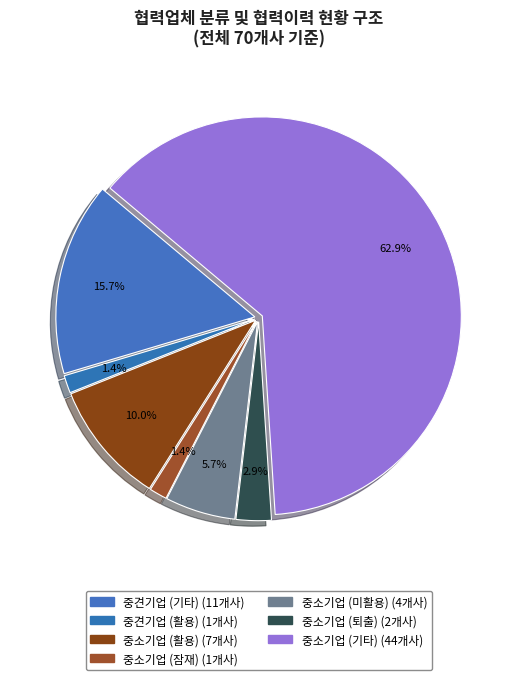

How many segments does this pie chart have?

7